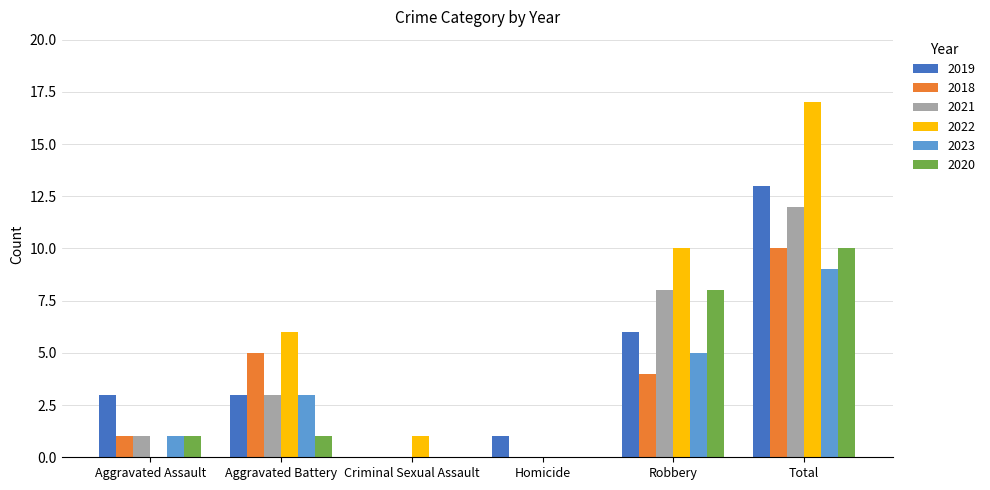

Which category has the highest value across all series?

Total